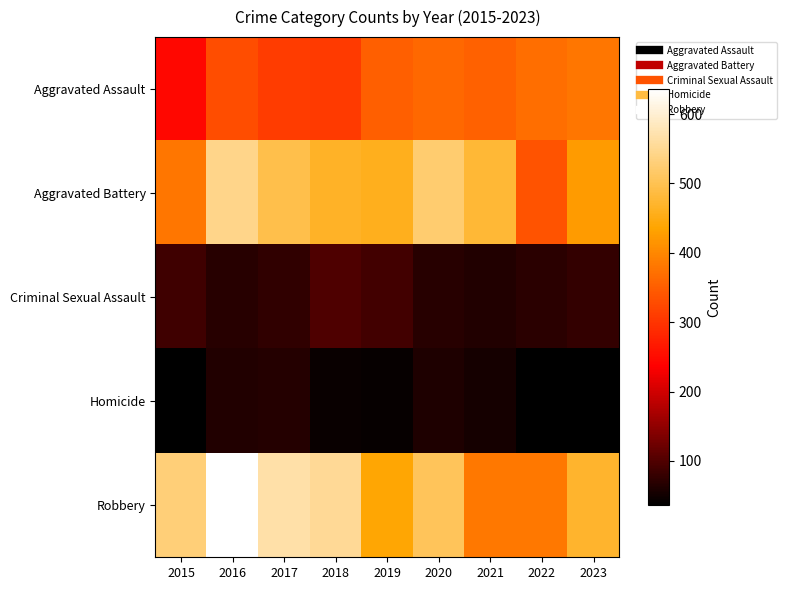

Which series has the largest total across all categories?

Robbery